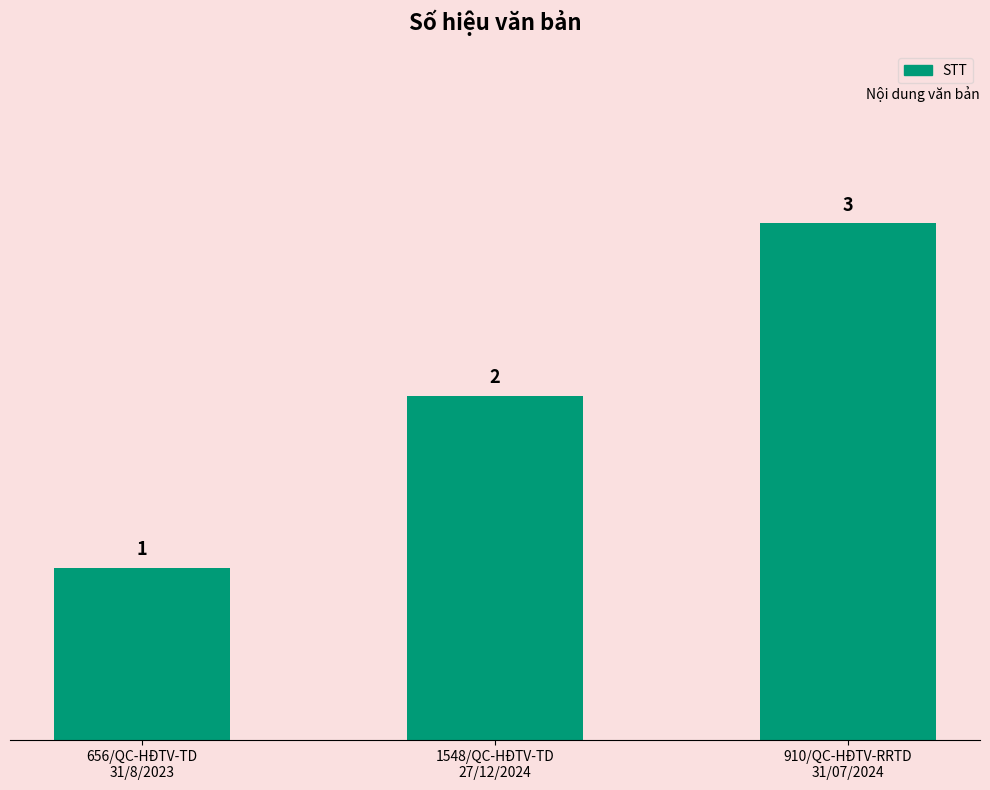

What is the difference between the maximum and minimum values?

2